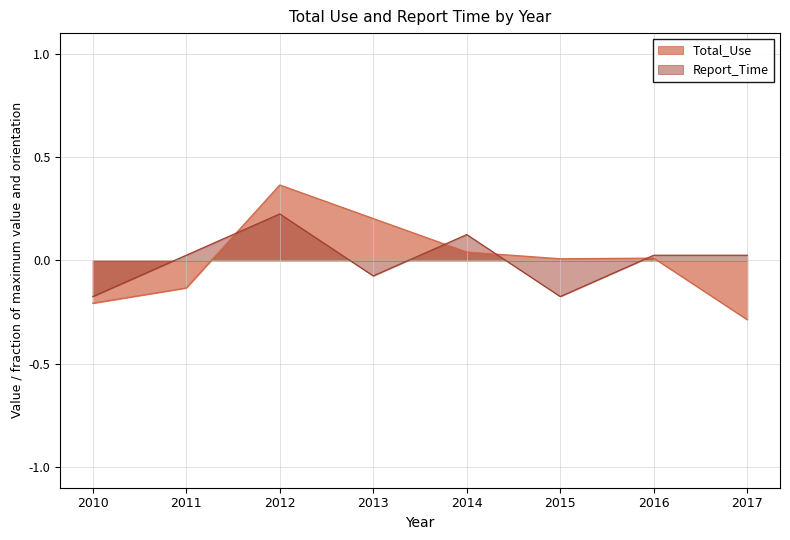

How many values in Total_Use are above zero?

5